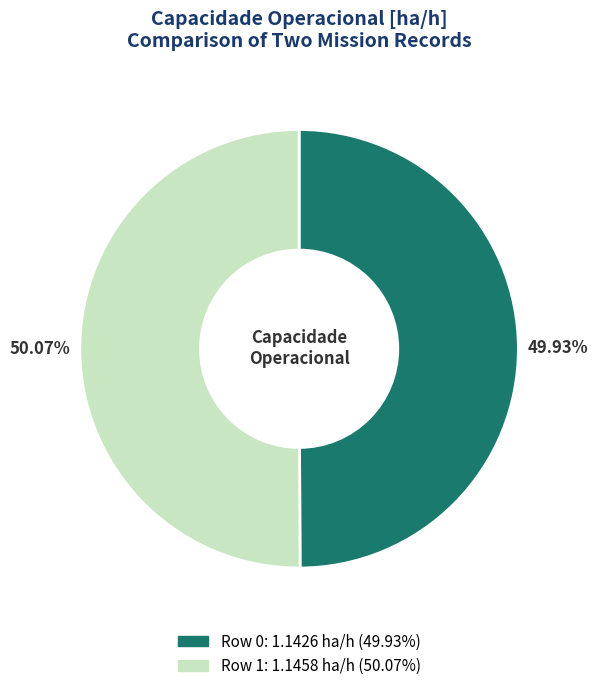

Approximately how many times larger is the value at Row 1 compared to Row 0?

1.0